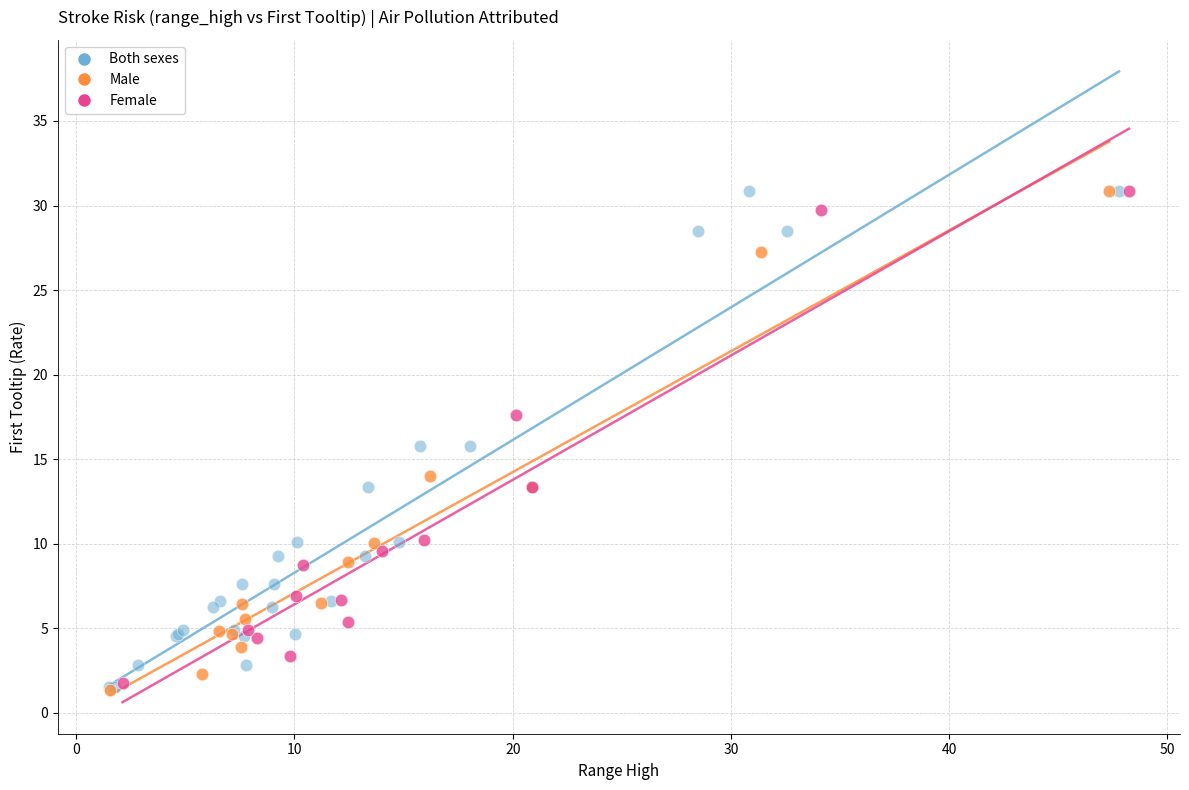

What are all the series names shown in the legend?

Both sexes, Male, Female